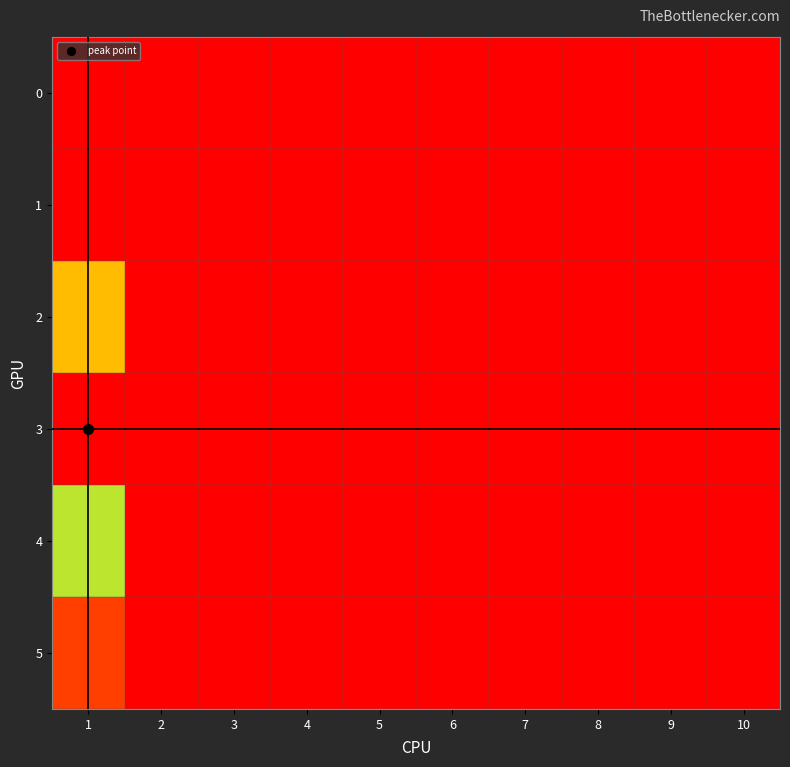

Which has a higher value, 5 or 7?

5